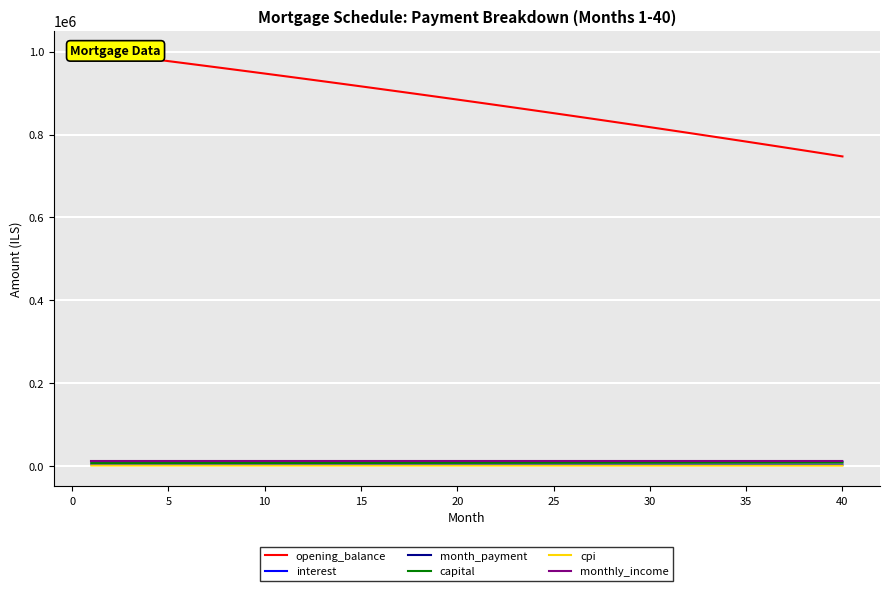

True or false: monthly_income and cpi intersect in this chart.

False